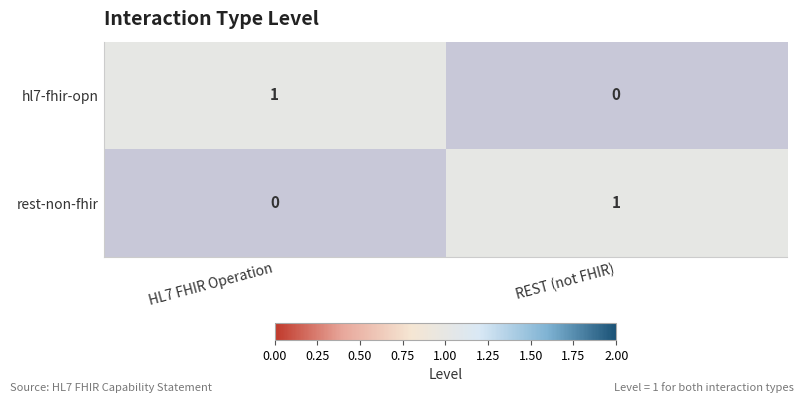

Where is rest-non-fhir nearest to the value 0?

HL7 FHIR Operation